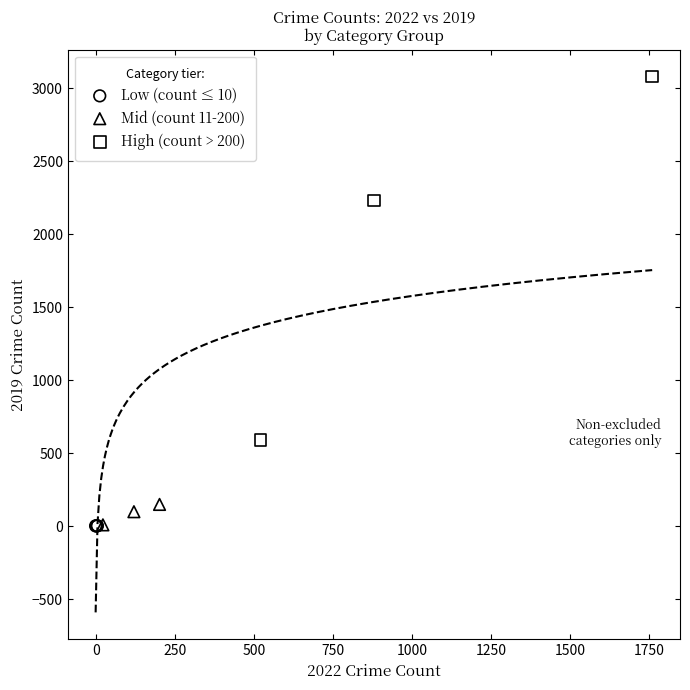

Which series has the widest spread of Y values?

High (count > 200)